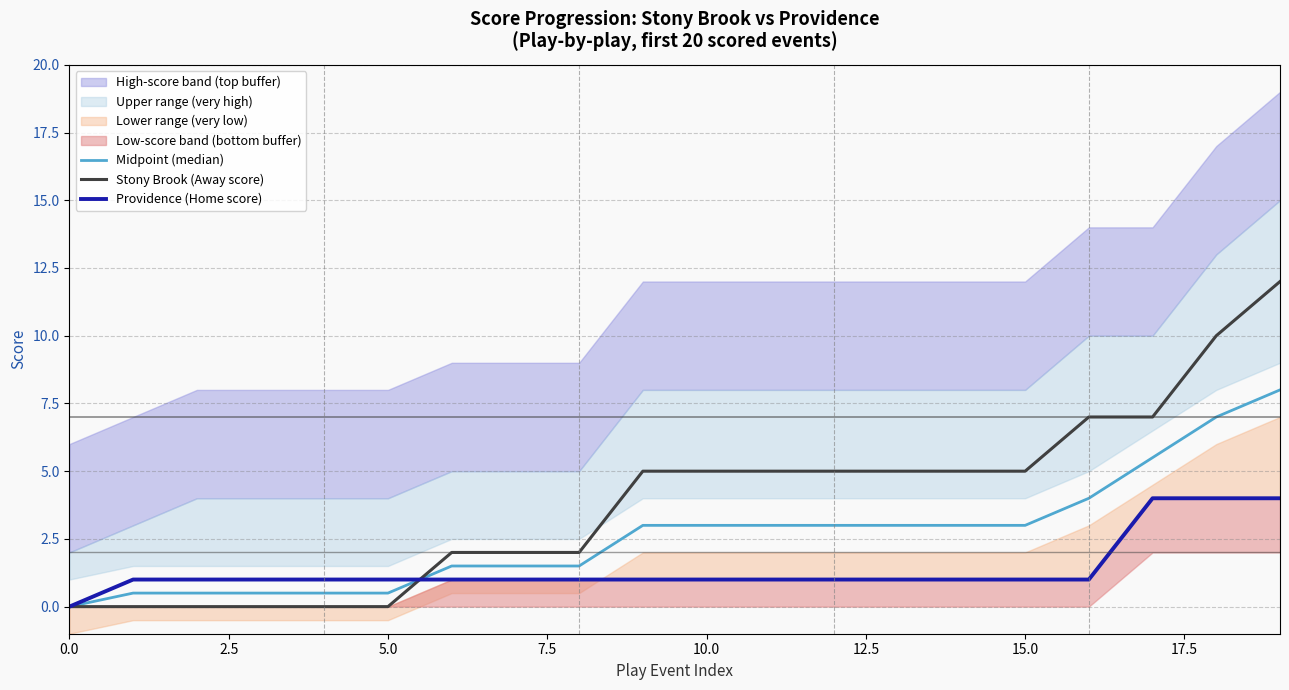

What is the maximum value shown in the chart?

12.0